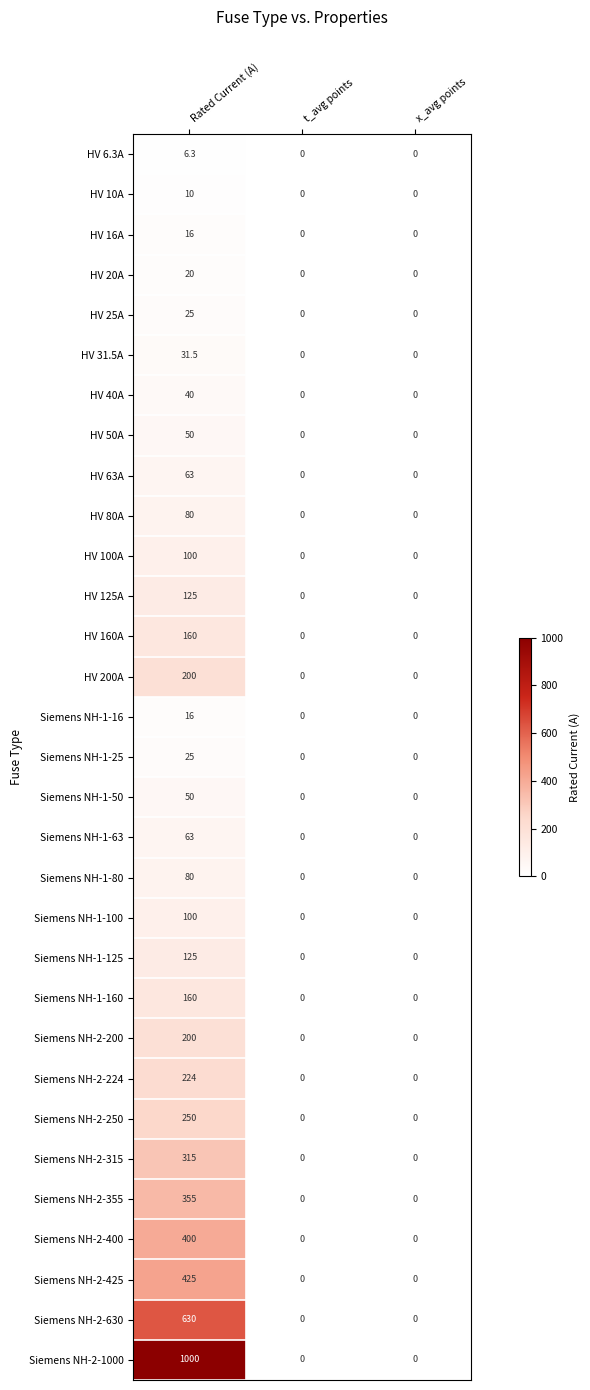

What is the maximum value for HV 50A?

50.0